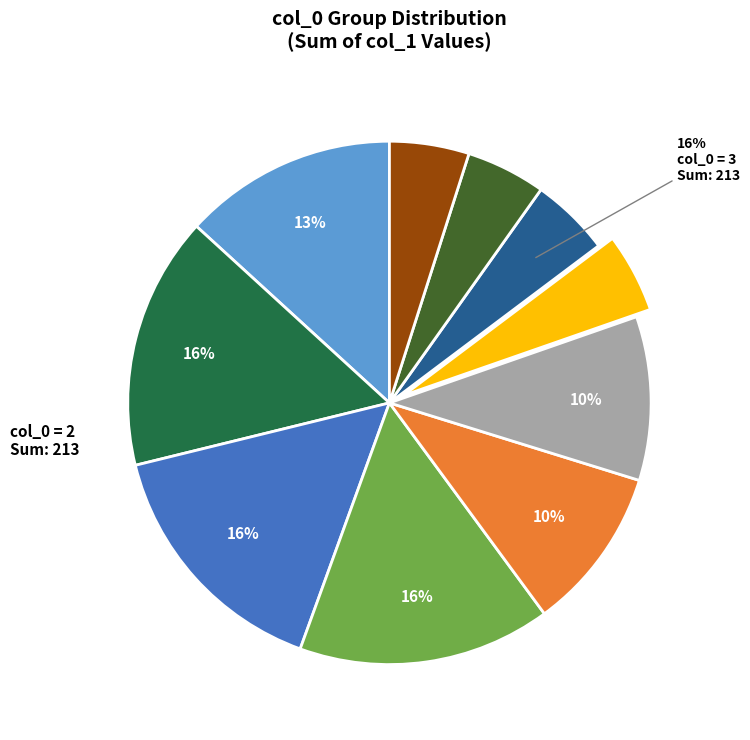

To the nearest percent, what percentage of the pie is 6?

2%